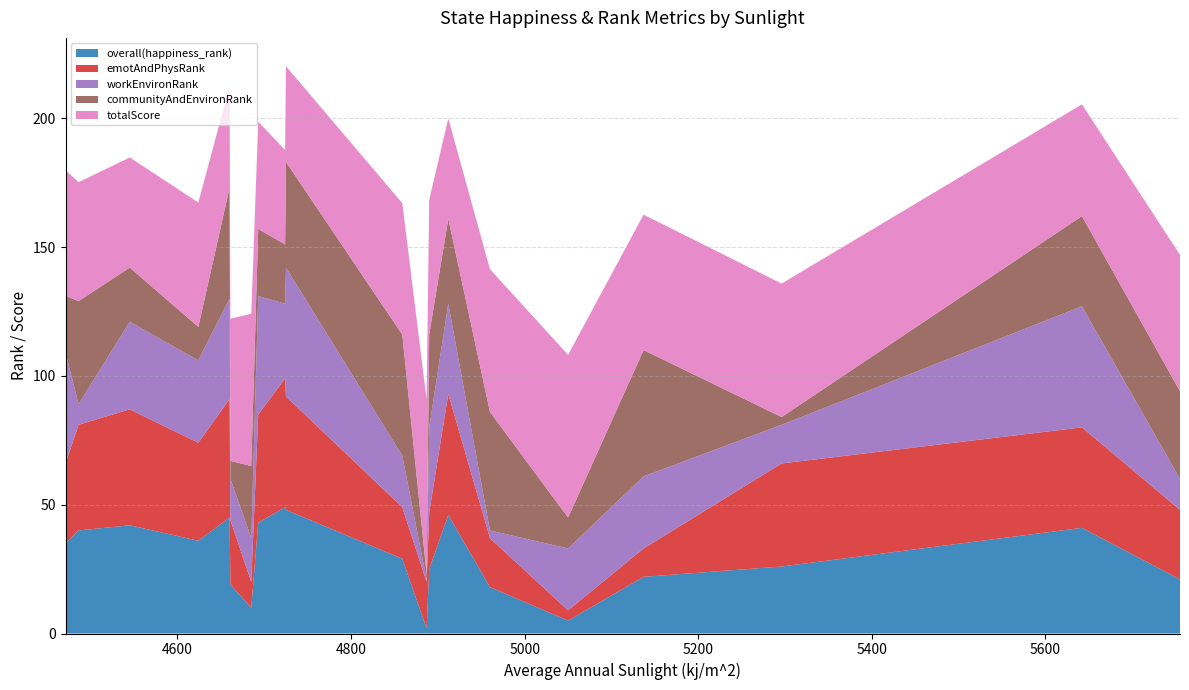

Reading right to left, transcribe all the data shown in this chart.

overall(happiness_rank): Wyoming=35.0	Tennessee=40.0	Missouri=42.0	South Carolina=36.0	Alabama=45.0	Georgia=19.0	Nebraska=10.0	Mississippi=43.0	Arkansas=49.0	Louisiana=48.0	Florida=29.0	Utah=2.0	Kansas=25.0	Oklahoma=46.0	Colorado=18.0	California=5.0	Texas=22.0	Nevada=26.0	New Mexico=41.0	Arizona=21.0
emotAndPhysRank: Wyoming=31.0	Tennessee=41.0	Missouri=45.0	South Carolina=38.0	Alabama=46.0	Georgia=25.0	Nebraska=10.0	Mississippi=42.0	Arkansas=50.0	Louisiana=44.0	Florida=20.0	Utah=18.0	Kansas=22.0	Oklahoma=47.0	Colorado=19.0	California=4.0	Texas=11.0	Nevada=40.0	New Mexico=39.0	Arizona=27.0
workEnvironRank: Wyoming=43.0	Tennessee=8.0	Missouri=34.0	South Carolina=32.0	Alabama=39.0	Georgia=16.0	Nebraska=17.0	Mississippi=46.0	Arkansas=29.0	Louisiana=50.0	Florida=20.0	Utah=1.0	Kansas=33.0	Oklahoma=35.0	Colorado=3.0	California=24.0	Texas=28.0	Nevada=15.0	New Mexico=47.0	Arizona=12.0
communityAndEnvironRank: Wyoming=22.0	Tennessee=40.0	Missouri=21.0	South Carolina=13.0	Alabama=43.0	Georgia=7.0	Nebraska=28.0	Mississippi=26.0	Arkansas=23.0	Louisiana=41.0	Florida=47.0	Utah=2.0	Kansas=36.0	Oklahoma=33.0	Colorado=46.0	California=12.0	Texas=49.0	Nevada=3.0	New Mexico=35.0	Arizona=34.0
totalScore: Wyoming=48.9	Tennessee=46.1	Missouri=42.8	South Carolina=48.3	Alabama=39.4	Georgia=55.1	Nebraska=59.1	Mississippi=41.6	Arkansas=36.6	Louisiana=37.1	Florida=51.0	Utah=67.8	Kansas=52.3	Oklahoma=38.9	Colorado=55.4	California=63.1	Texas=52.6	Nevada=51.8	New Mexico=43.4	Arizona=52.9